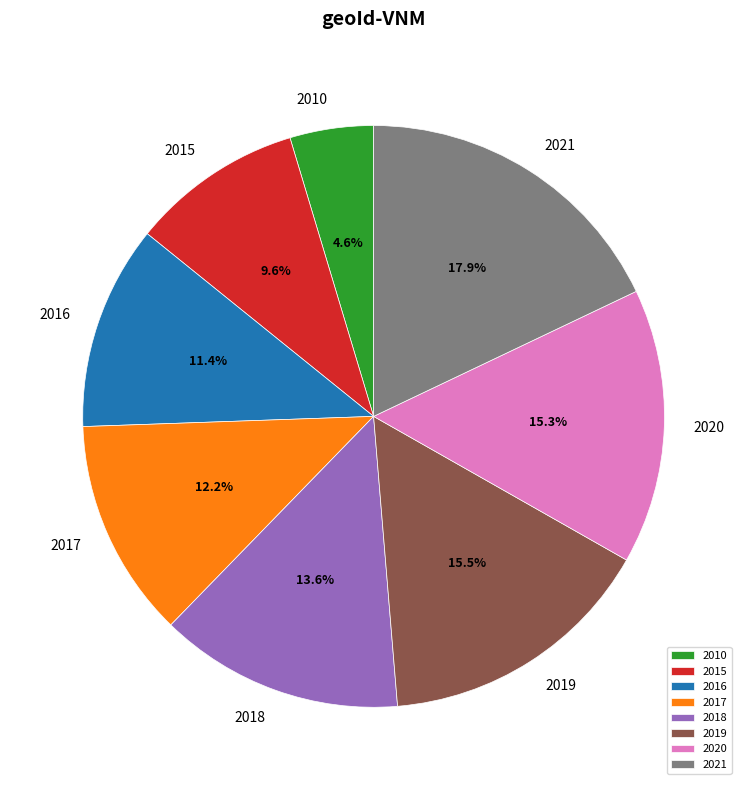

Do 2019 and 2017 together represent more than half of the pie?

No